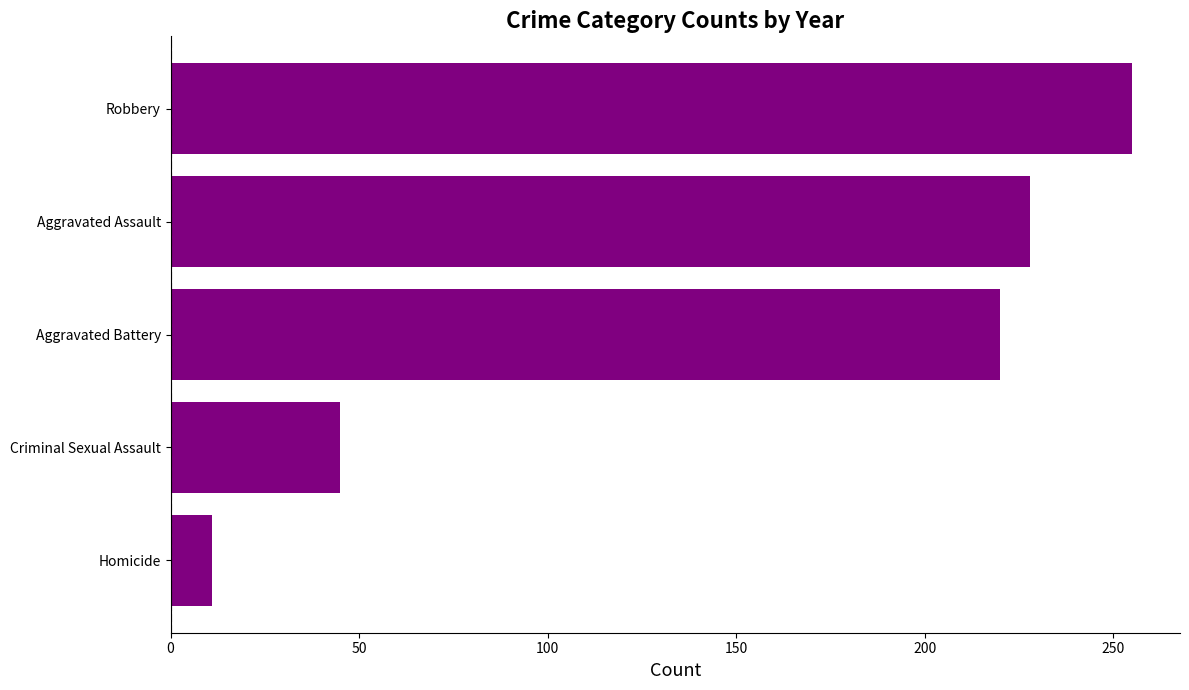

Reading bottom to top, list all the values displayed in this chart.

11	45	220	228	255